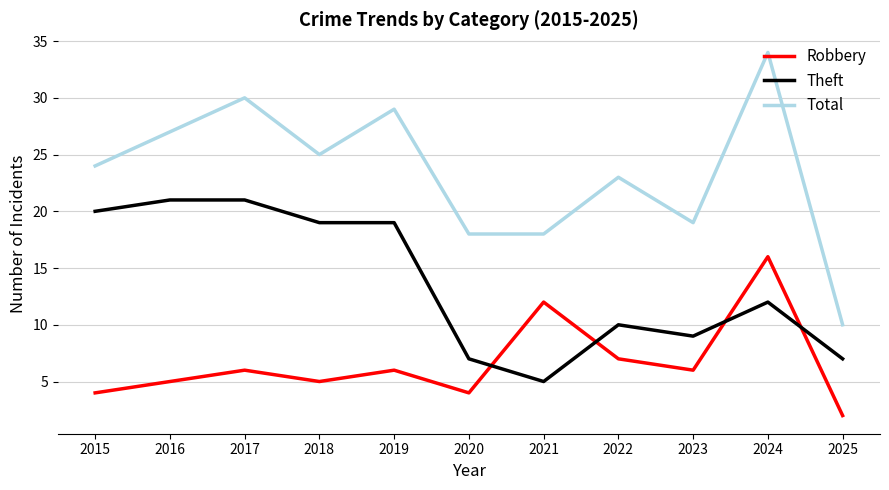

What is the total value across all series at 2019?

54